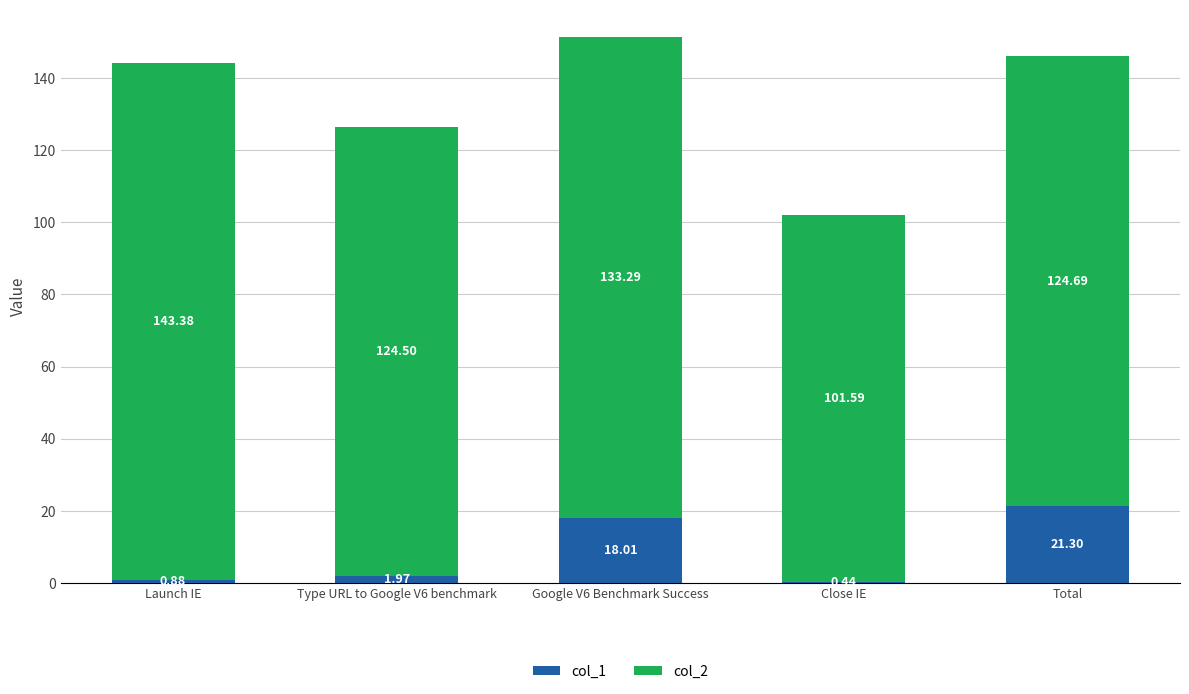

At which category is the sum across all series the highest?

Google V6 Benchmark Success